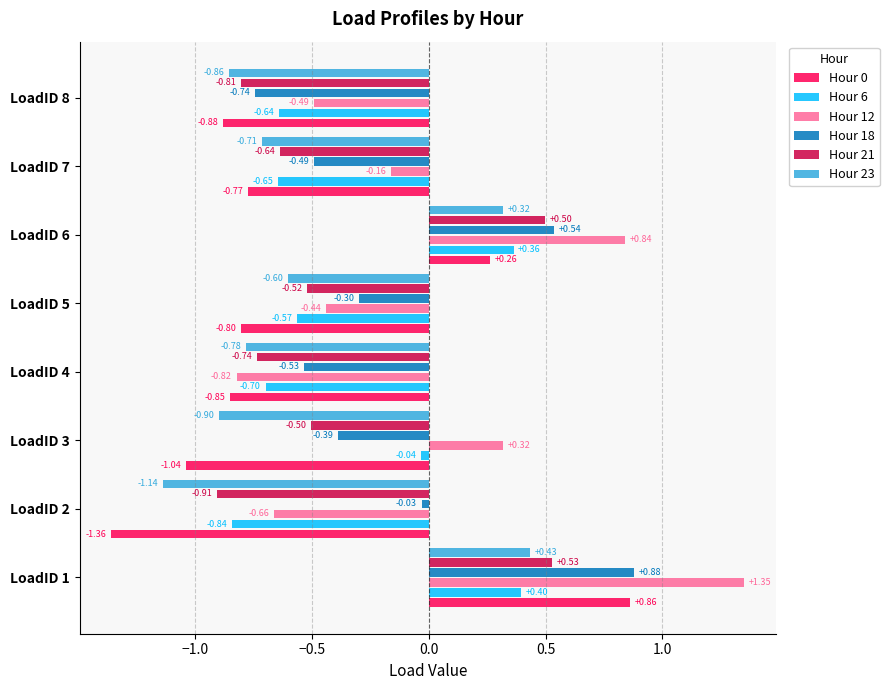

Rank the categories by Hour 23 value from highest to lowest.

LoadID 1, LoadID 6, LoadID 5, LoadID 7, LoadID 4, LoadID 8, LoadID 3, LoadID 2